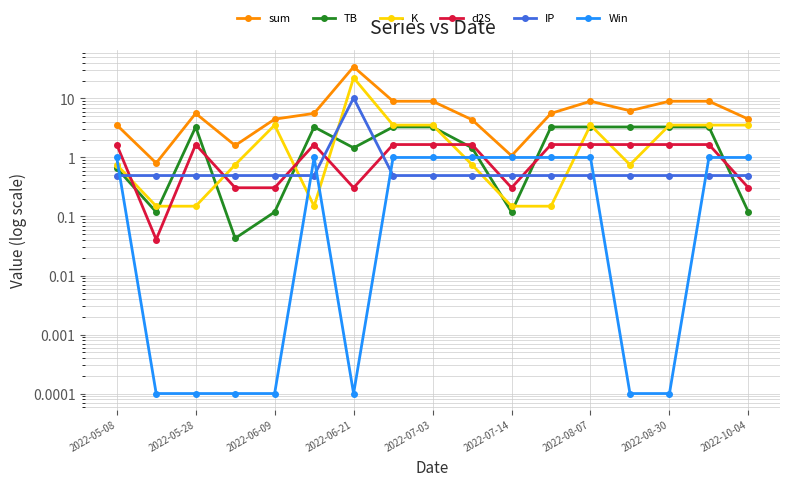

In IP, how many points are higher than both neighbors (excluding endpoints)?

1